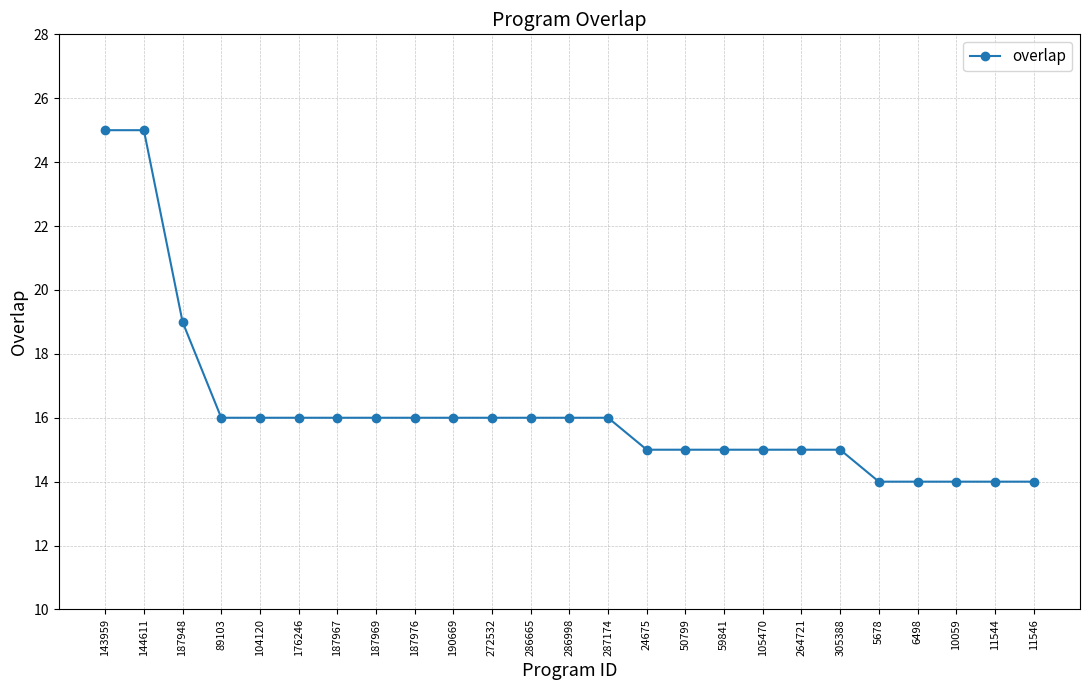

Where does the data first go above 16?

143959